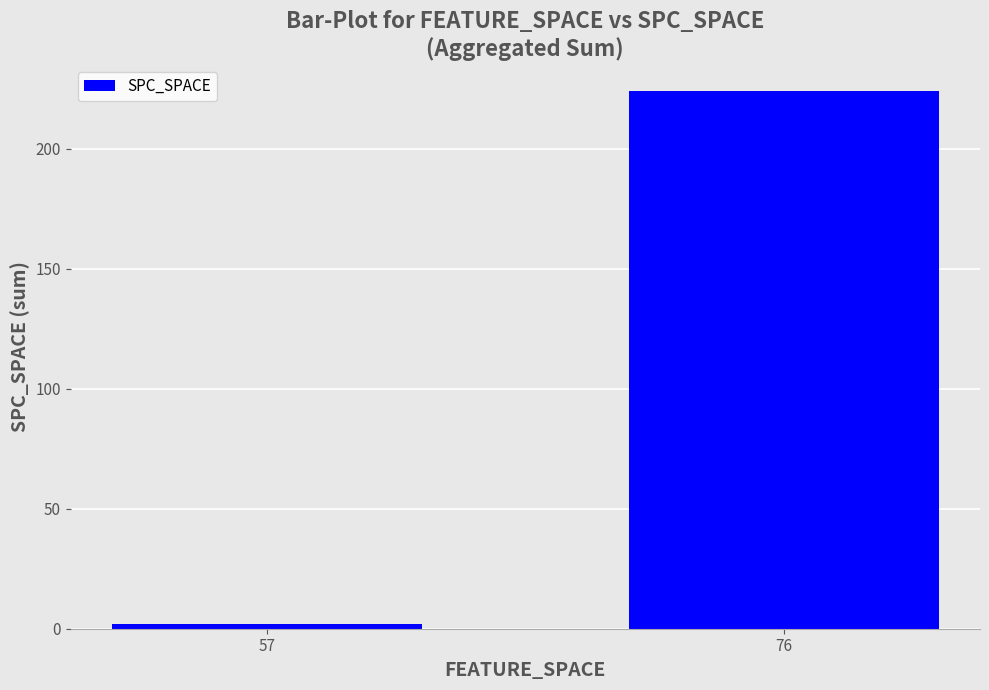

The value at 57 is 2. True or false?

True